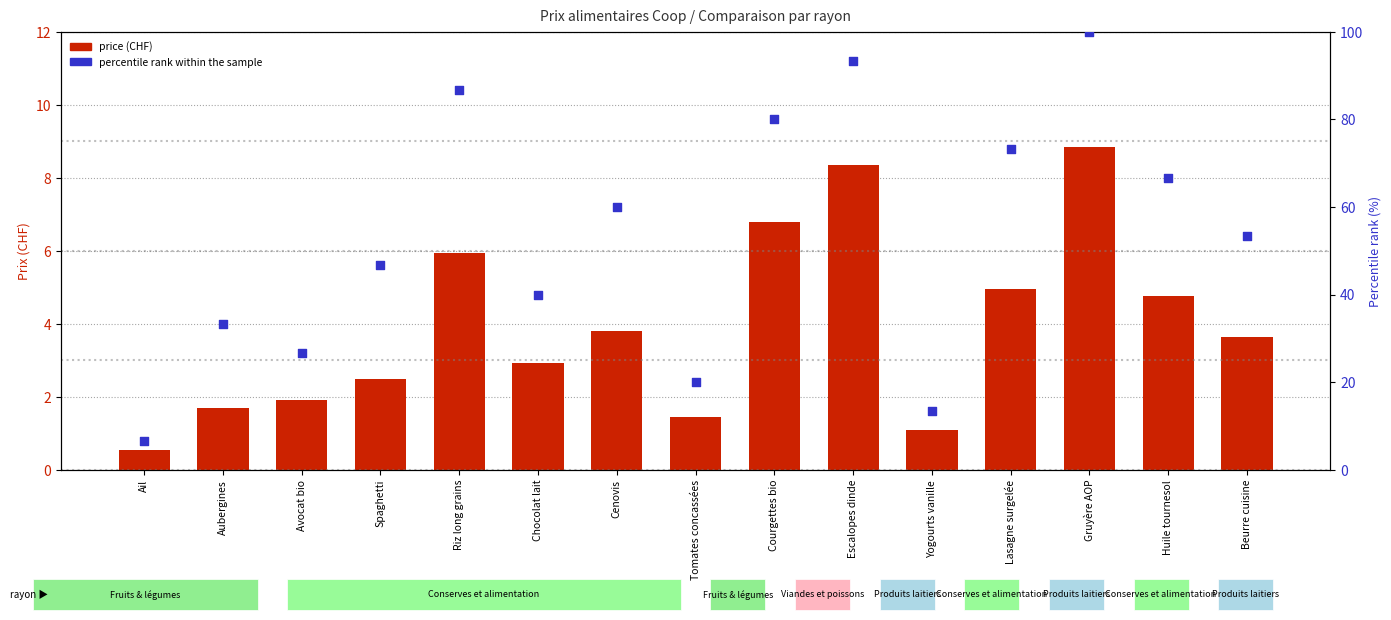

Which series reaches the maximum Y coordinate?

percentile rank within the sample